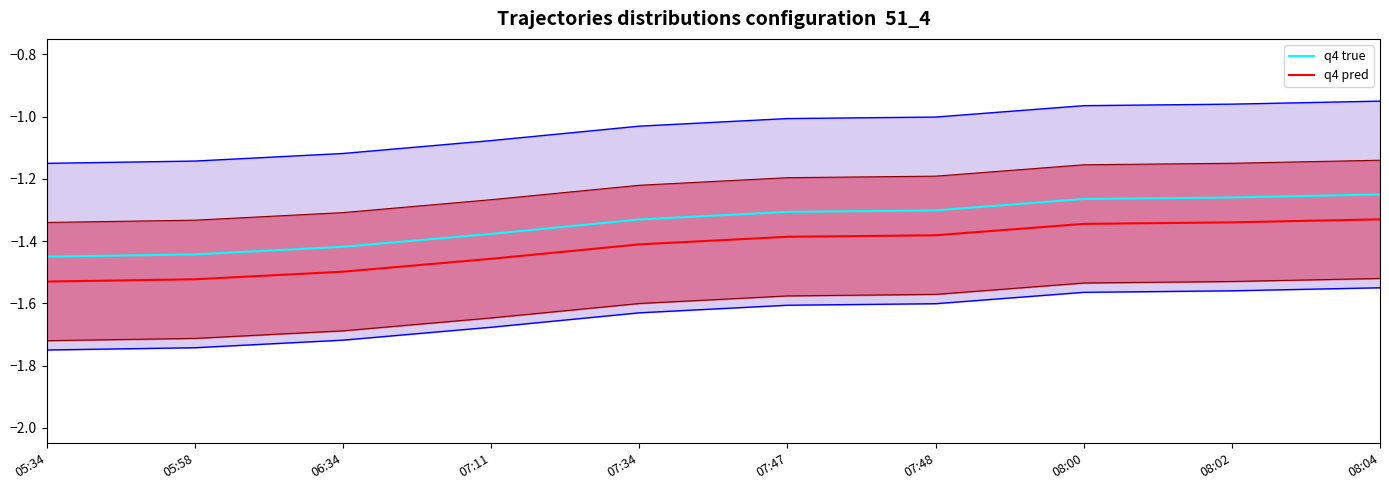

Does the chart have visible grid lines?

No